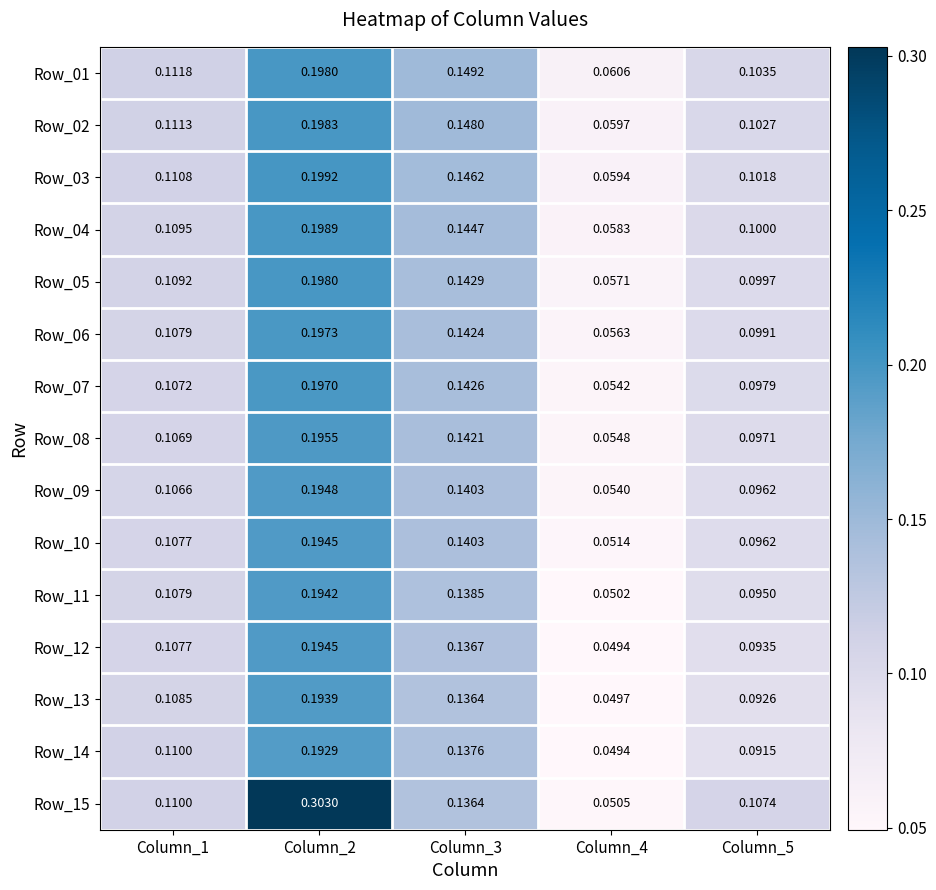

Count the number of categories in the chart.

5